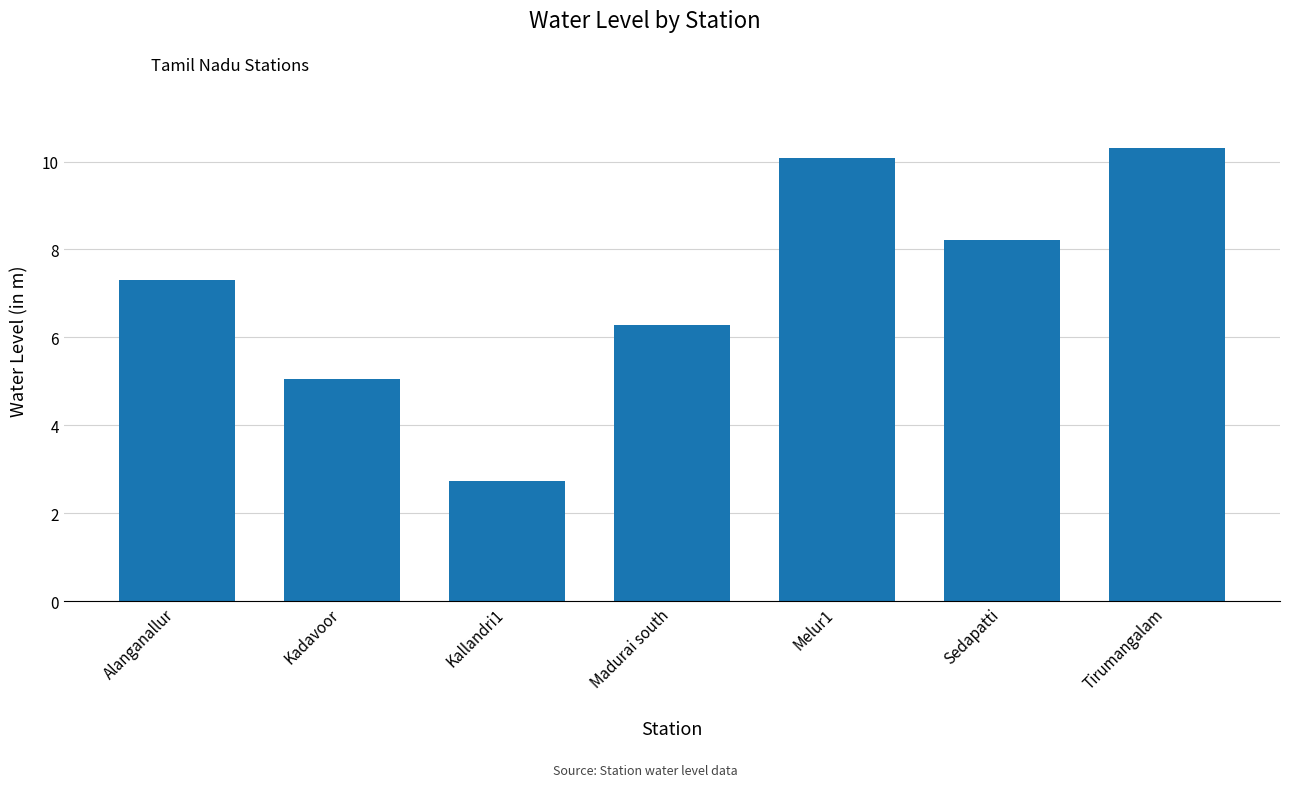

List the labels in order of value, largest first.

Tirumangalam, Melur1, Sedapatti, Alanganallur, Madurai south, Kadavoor, Kallandri1